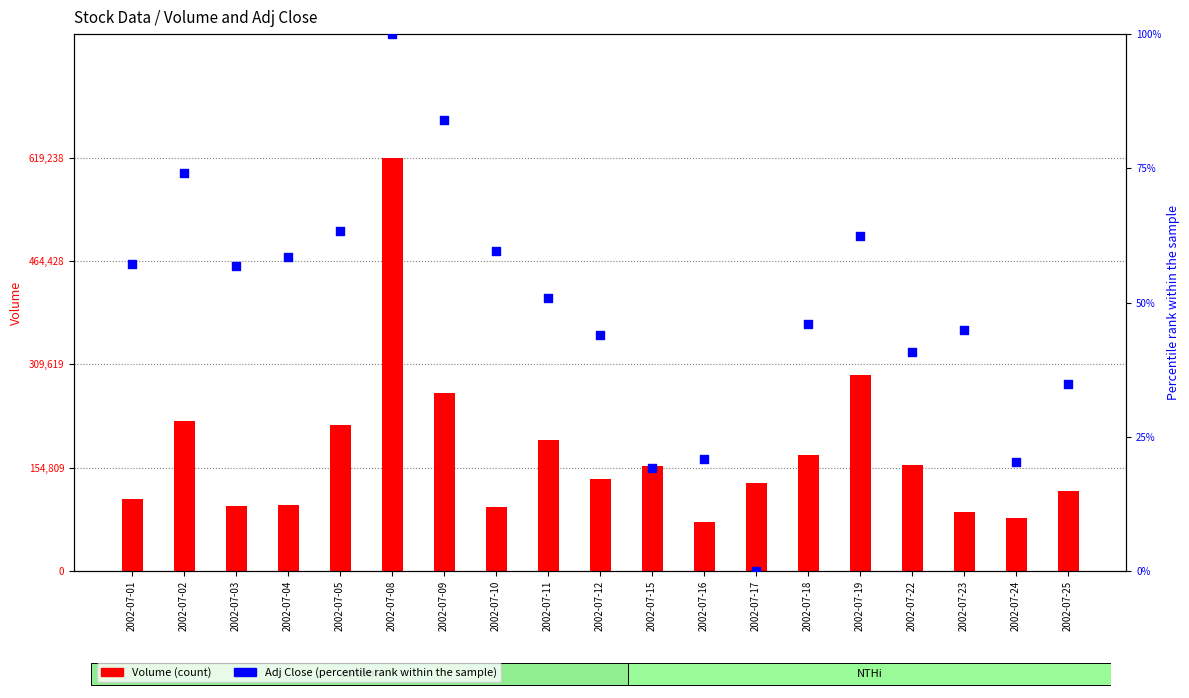

At how many categories does at least one series exceed 544567?

1